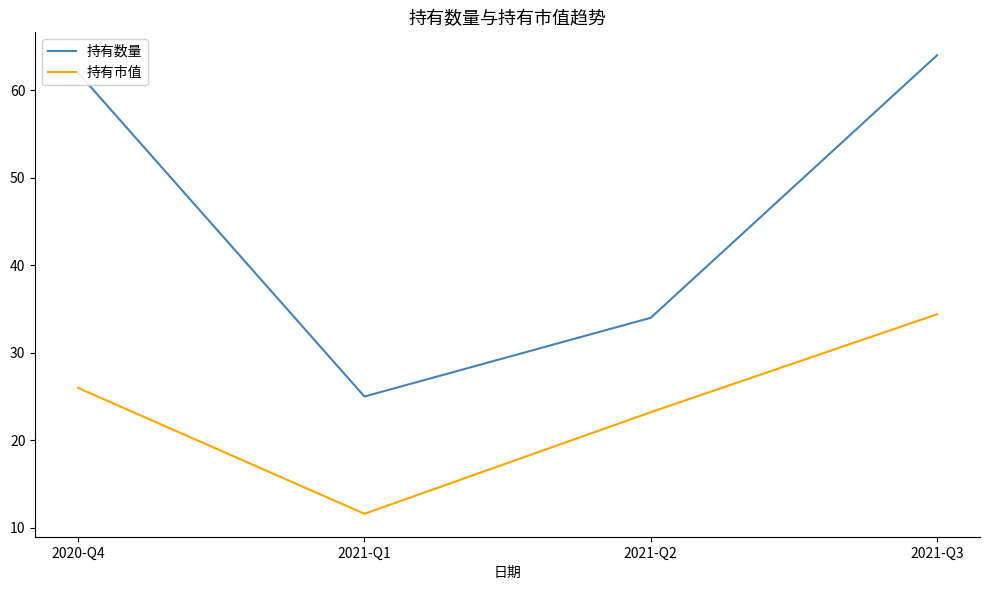

Rank the series by their maximum value, from lowest to highest.

持有市值, 持有数量